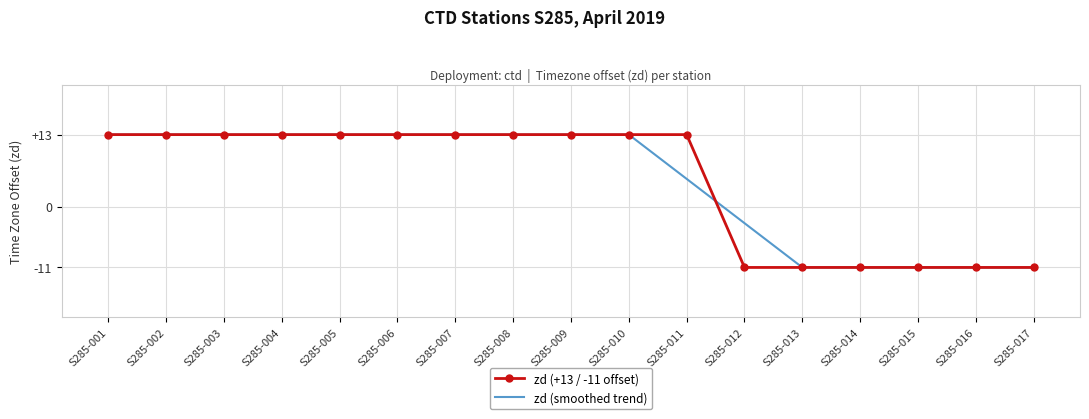

What is the greatest value displayed?

13